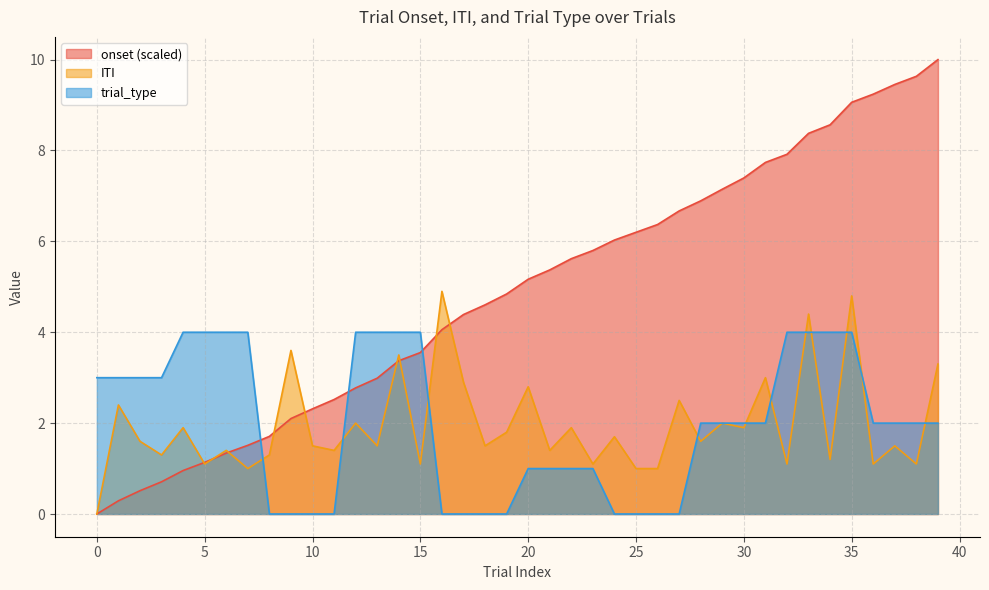

Which has a higher value, 25 or 26?

26